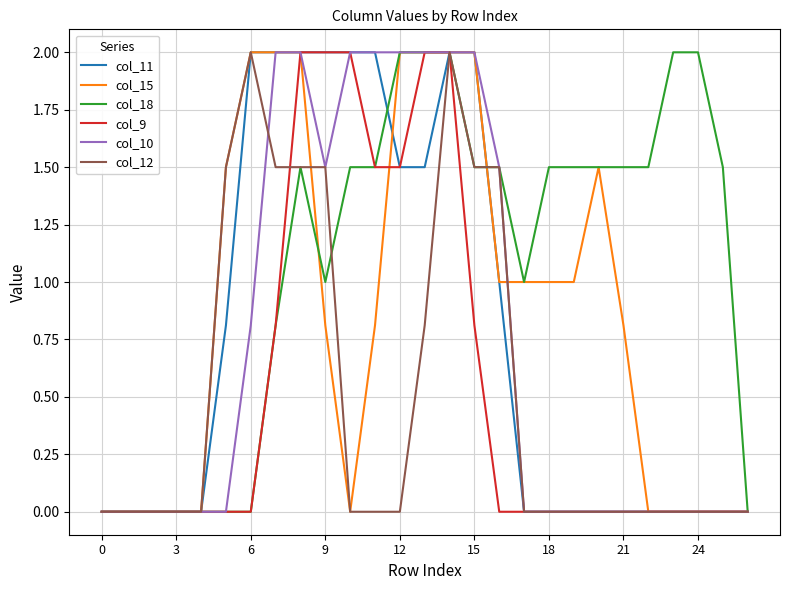

Reading right to left, transcribe all the data shown in this chart.

col_11: 0.0	0.0	0.0	0.0	0.0	0.0	0.0	0.0	0.0	0.0	1.0	2.0	2.0	1.5	1.5	2.0	2.0	2.0	2.0	2.0	2.0	0.8	0.0	0.0	0.0	0.0	0.0
col_15: 0.0	0.0	0.0	0.0	0.0	0.8	1.5	1.0	1.0	1.0	1.0	2.0	2.0	2.0	2.0	0.8	0.0	0.8	2.0	2.0	2.0	1.5	0.0	0.0	0.0	0.0	0.0
col_18: 0.0	1.5	2.0	2.0	1.5	1.5	1.5	1.5	1.5	1.0	1.5	1.5	2.0	2.0	2.0	1.5	1.5	1.0	1.5	0.8	0.0	0.0	0.0	0.0	0.0	0.0	0.0
col_9: 0.0	0.0	0.0	0.0	0.0	0.0	0.0	0.0	0.0	0.0	0.0	0.8	2.0	2.0	1.5	1.5	2.0	2.0	2.0	0.8	0.0	0.0	0.0	0.0	0.0	0.0	0.0
col_10: 0.0	0.0	0.0	0.0	0.0	0.0	0.0	0.0	0.0	0.0	1.5	2.0	2.0	2.0	2.0	2.0	2.0	1.5	2.0	2.0	0.8	0.0	0.0	0.0	0.0	0.0	0.0
col_12: 0.0	0.0	0.0	0.0	0.0	0.0	0.0	0.0	0.0	0.0	1.5	1.5	2.0	0.8	0.0	0.0	0.0	1.5	1.5	1.5	2.0	1.5	0.0	0.0	0.0	0.0	0.0